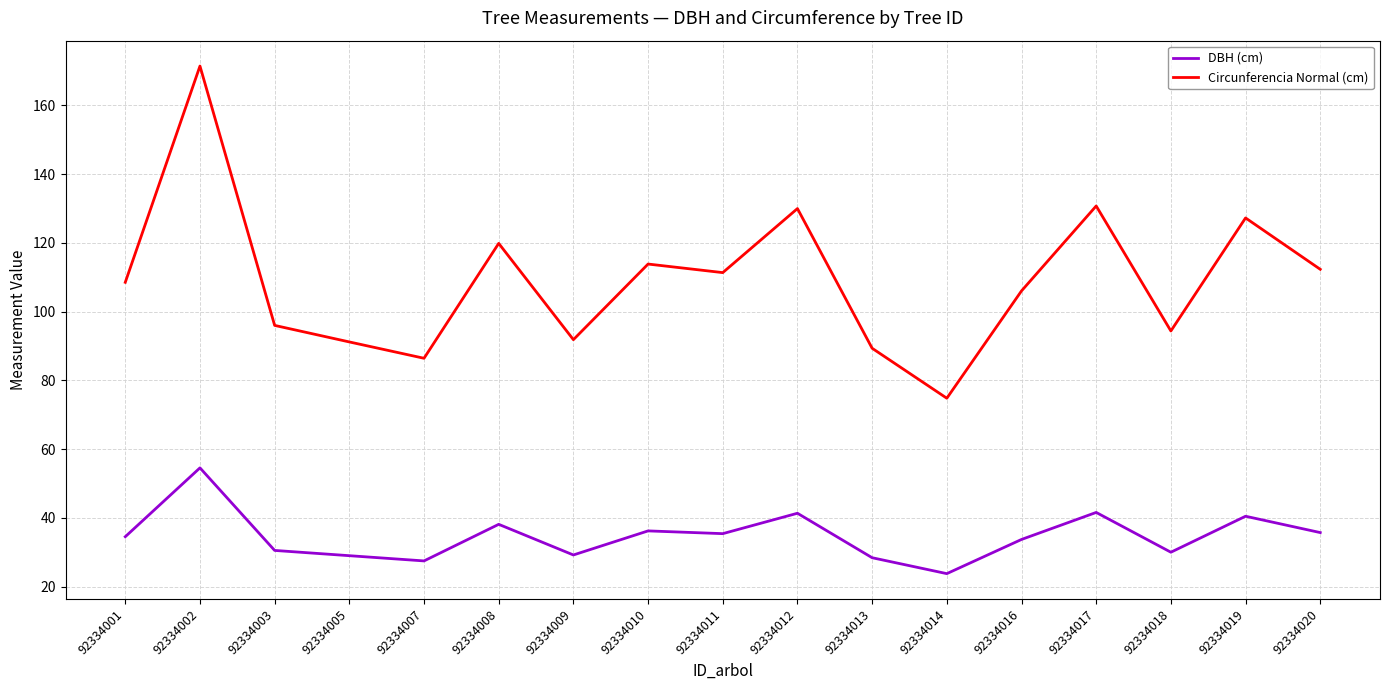

List the series in order of their peak value, highest first.

Circunferencia Normal (cm), DBH (cm)